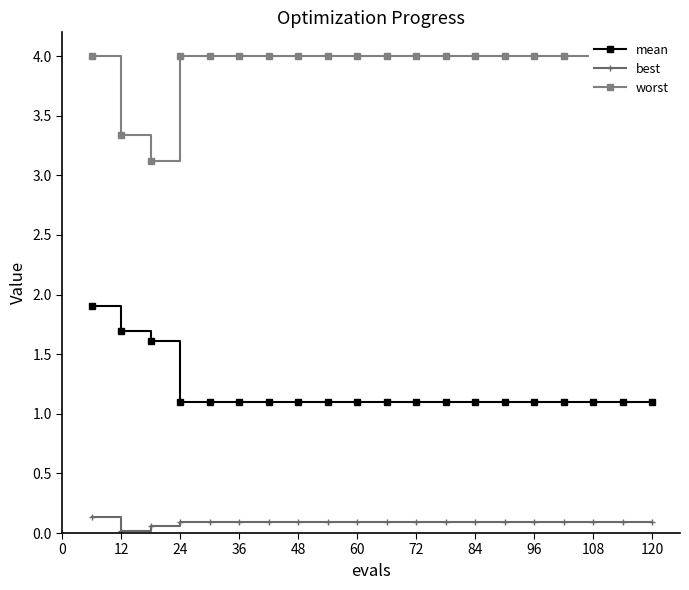

List the series in order of their peak value, highest first.

worst, mean, best